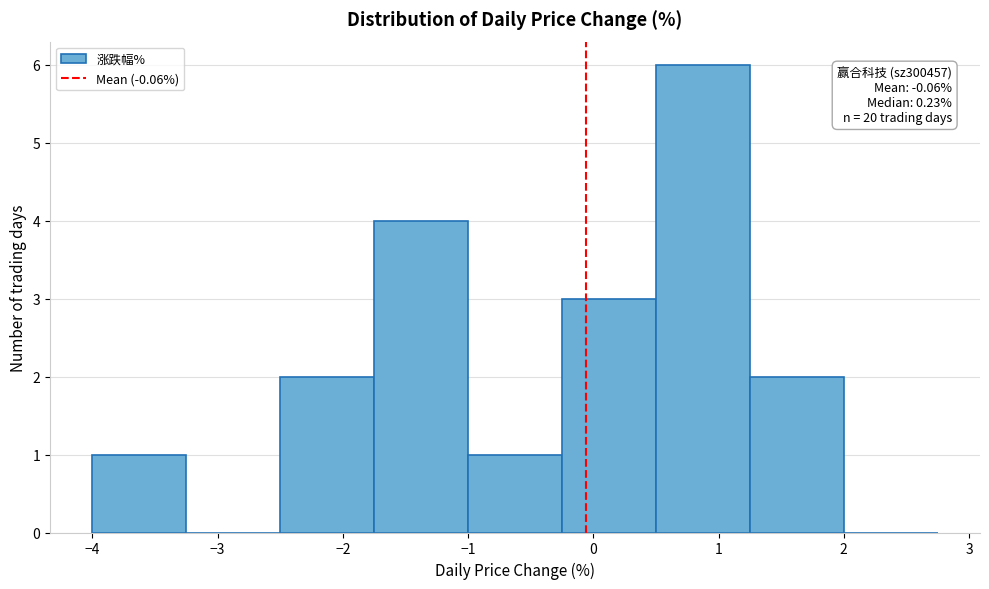

Which range on the x-axis has the tallest bar?

0.50 to 1.25